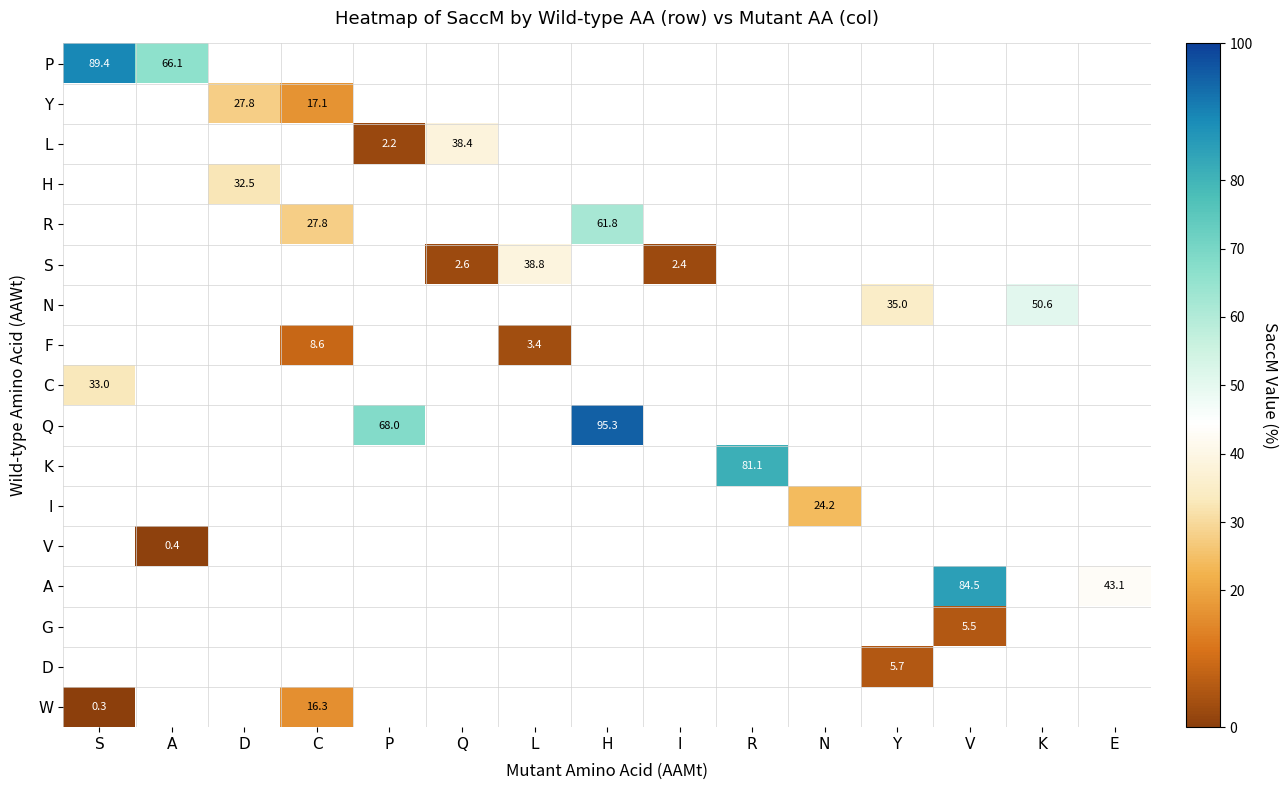

How many positive values does the S series have?

3